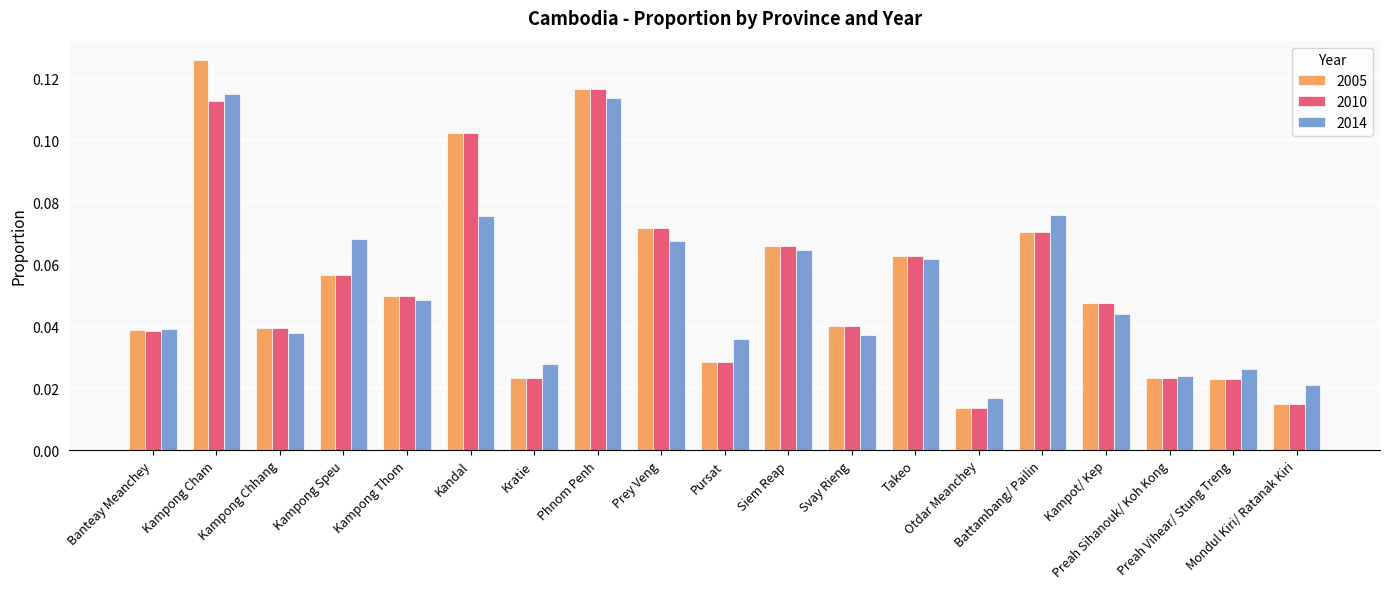

True or false: 2005 has a value of 0.0 at Kandal.

False